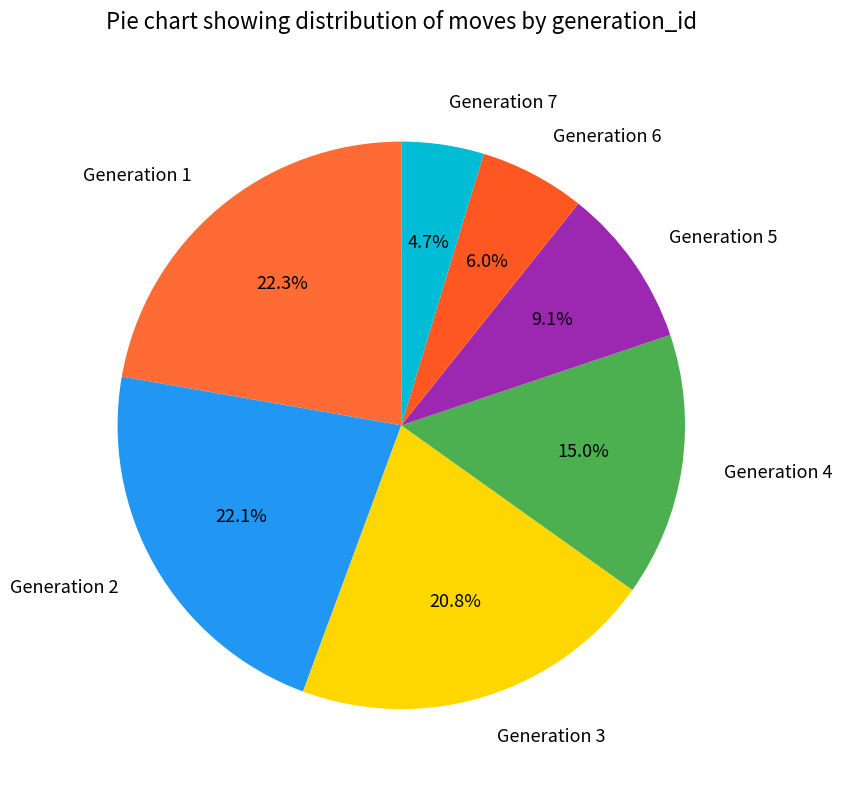

To the nearest percent, what is the difference between the largest and smallest slice percentages?

18%